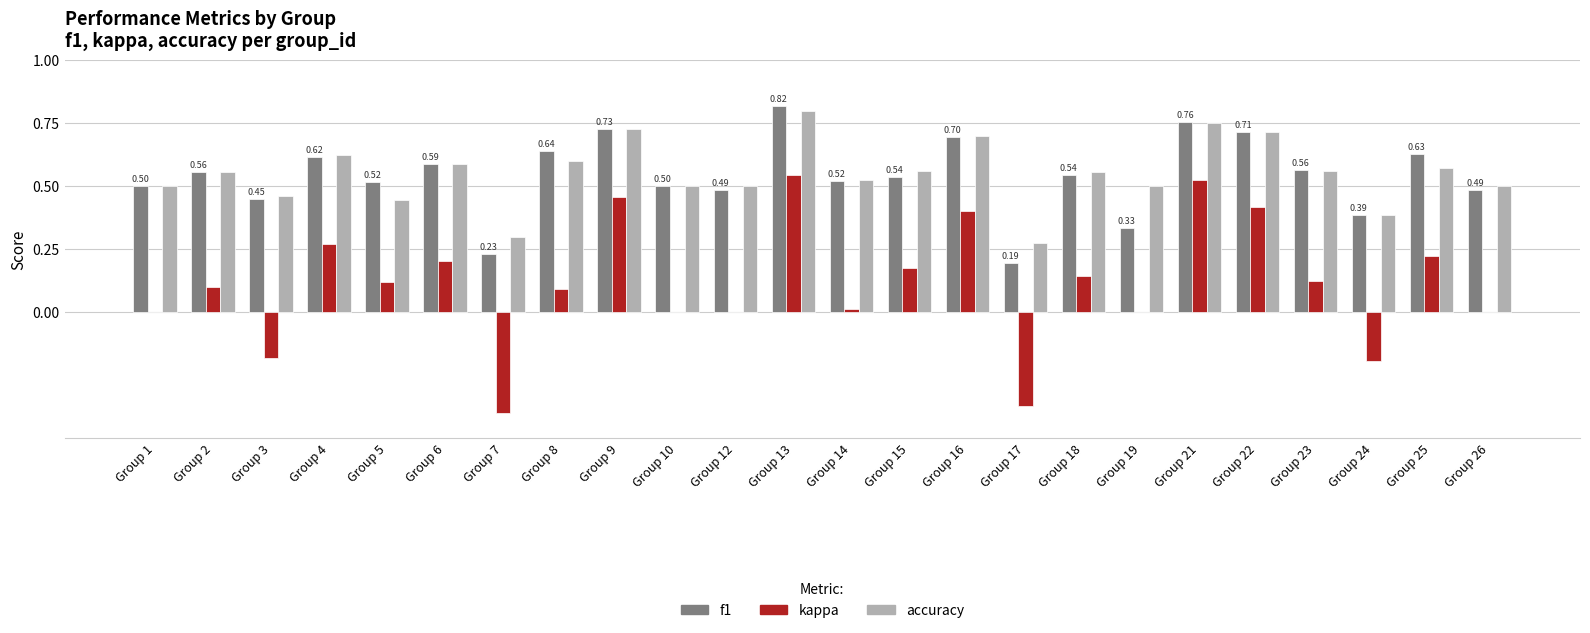

At which category is the sum across all series the highest?

Group 13